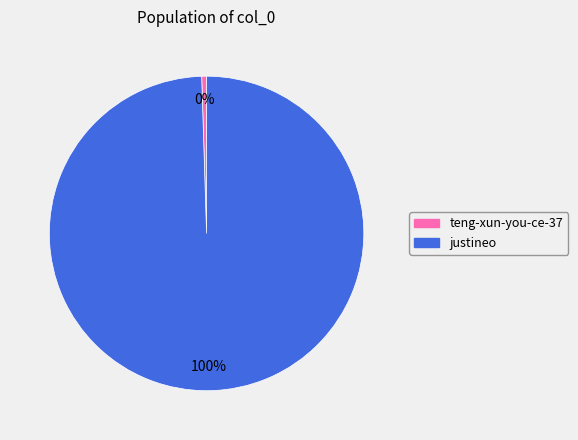

Rank the categories by value from highest to lowest.

justineo, teng-xun-you-ce-37